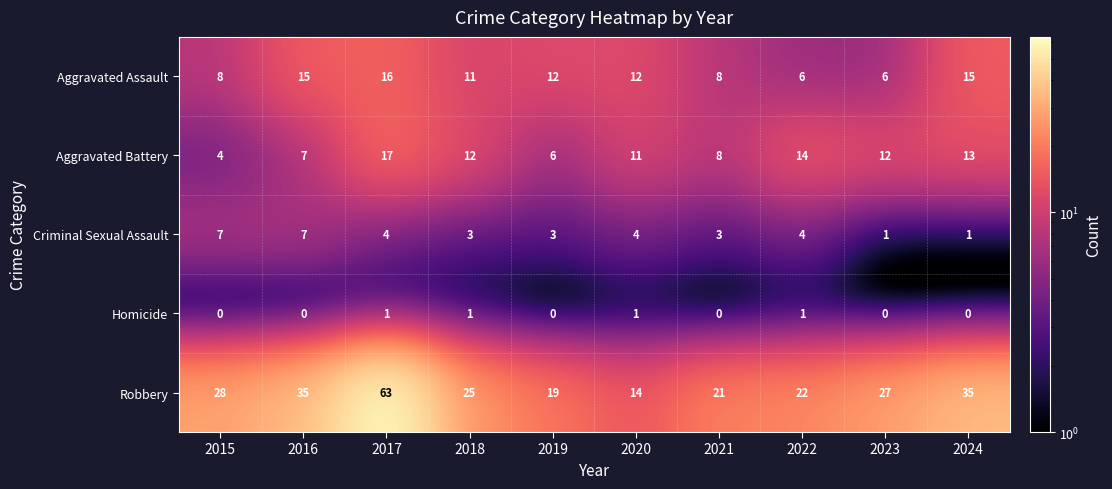

Read the Aggravated Battery value at 2021, to the nearest 5.

10